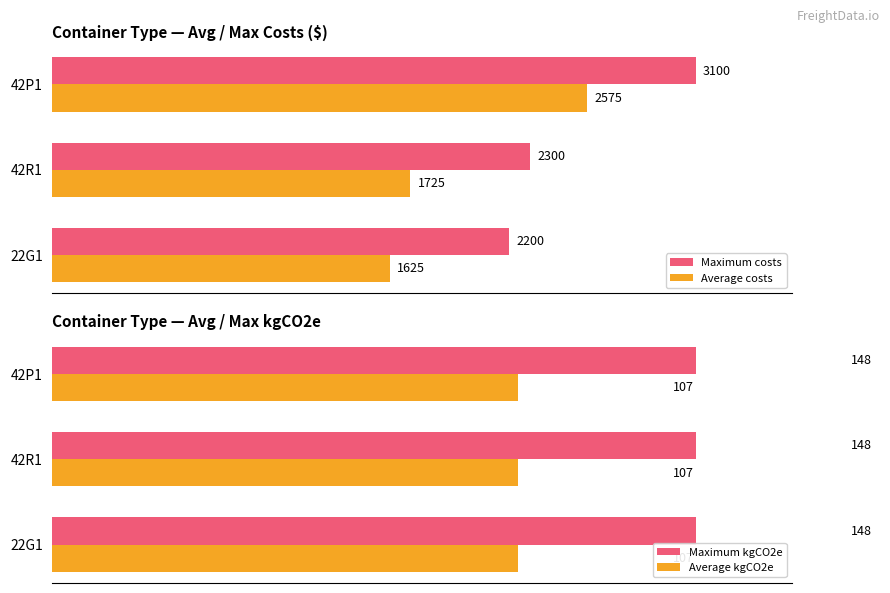

How many bars are there in total?

12